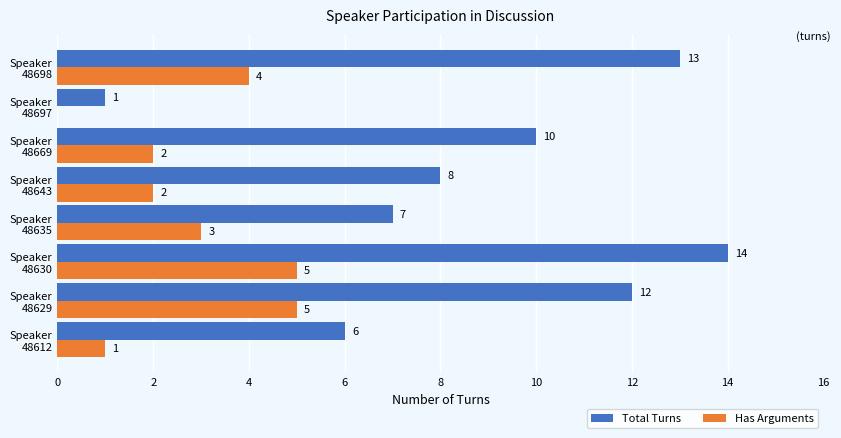

What is the sum of all Has Arguments values?

22